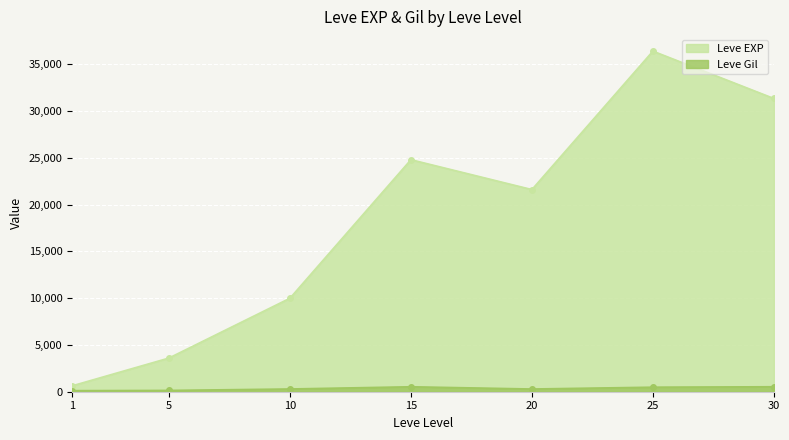

Where is the first local maximum for Leve EXP?

15